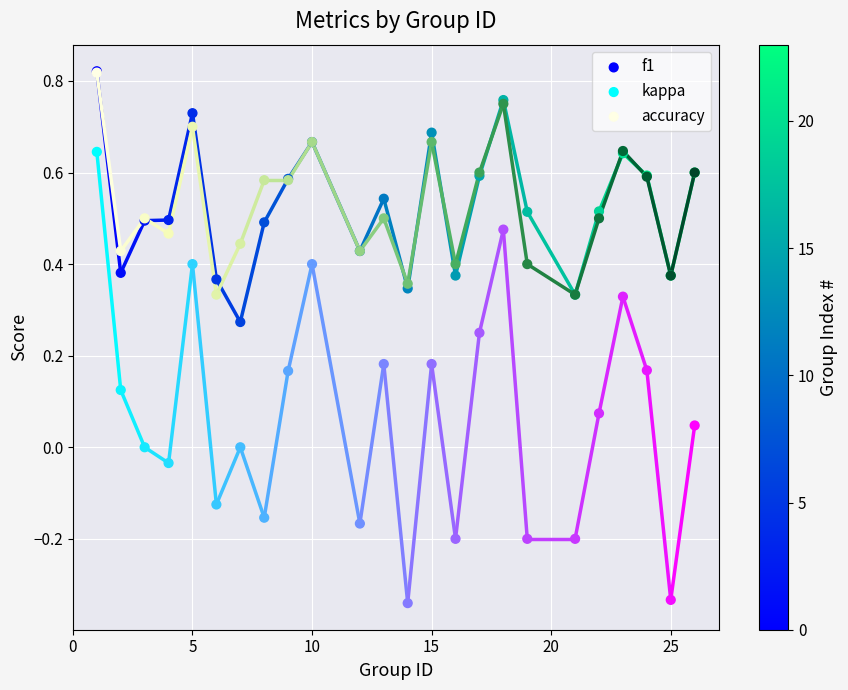

Which series has the largest Y range (max minus min)?

kappa